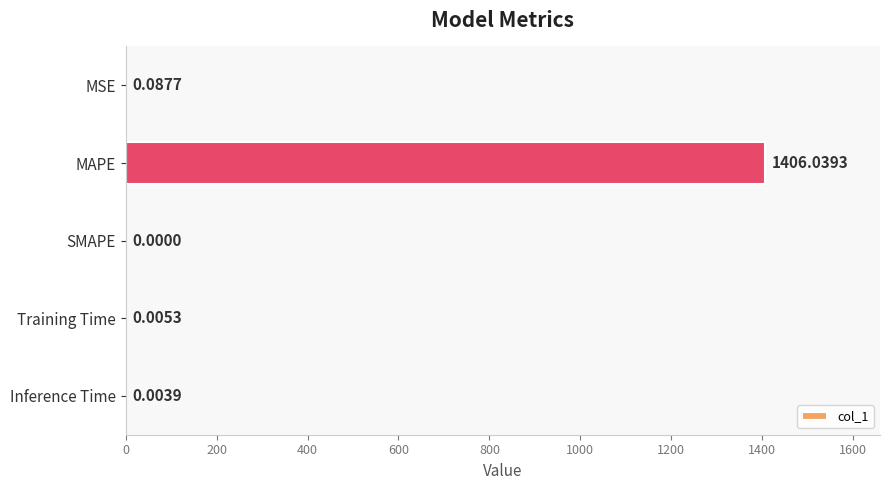

Which label corresponds to the largest value in the chart?

MAPE